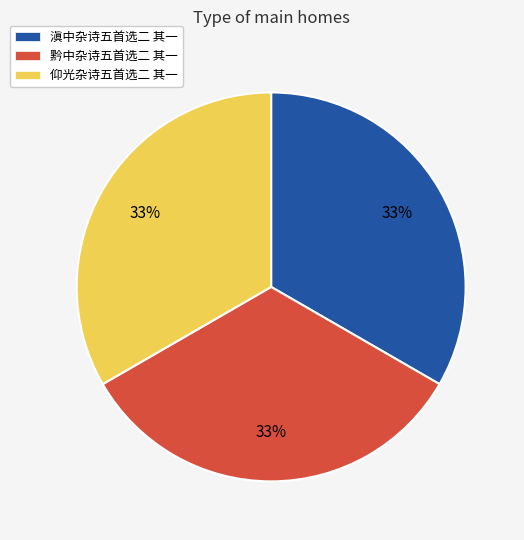

To the nearest percent, what is the average slice percentage?

33%